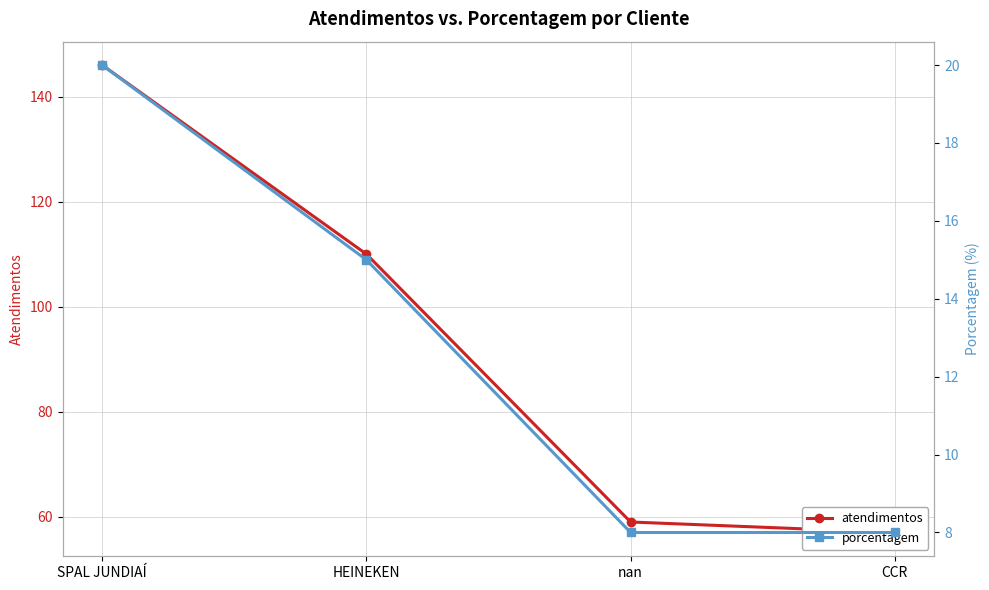

What is the difference between the maximum and minimum values in the porcentagem series?

12